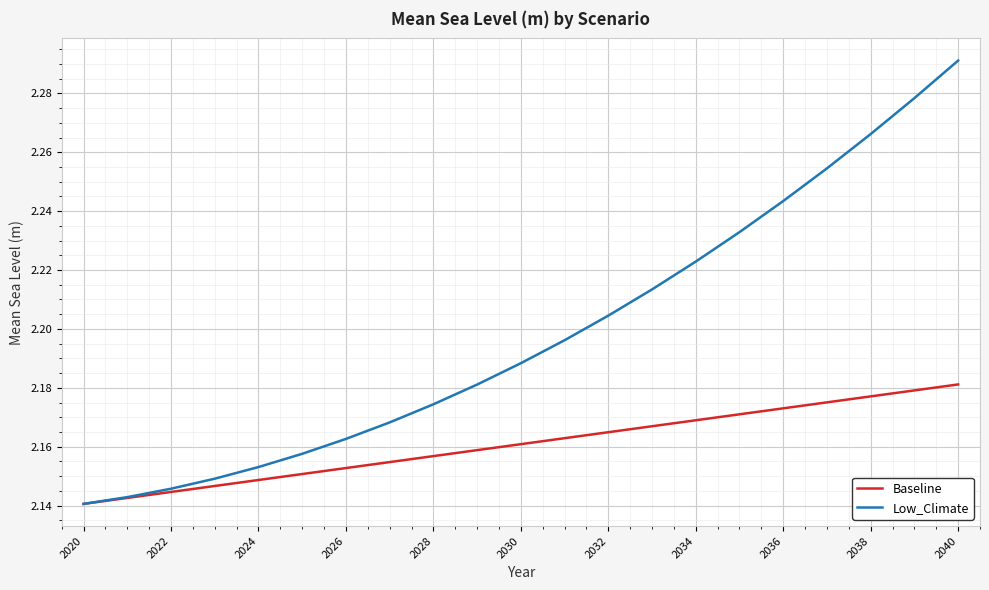

Rank the series by their maximum value, from lowest to highest.

Baseline, Low_Climate